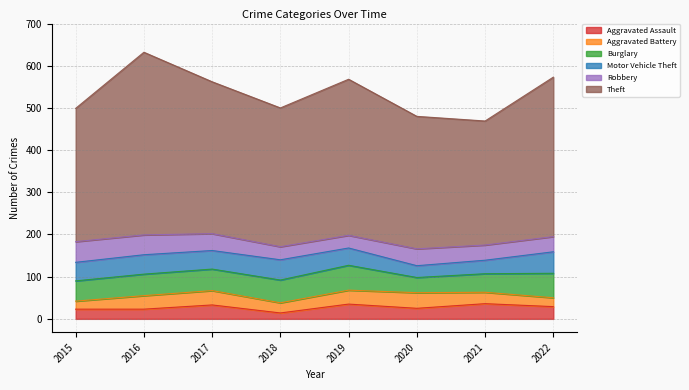

The Aggravated Battery series shows 20 at 2020. True or false?

False